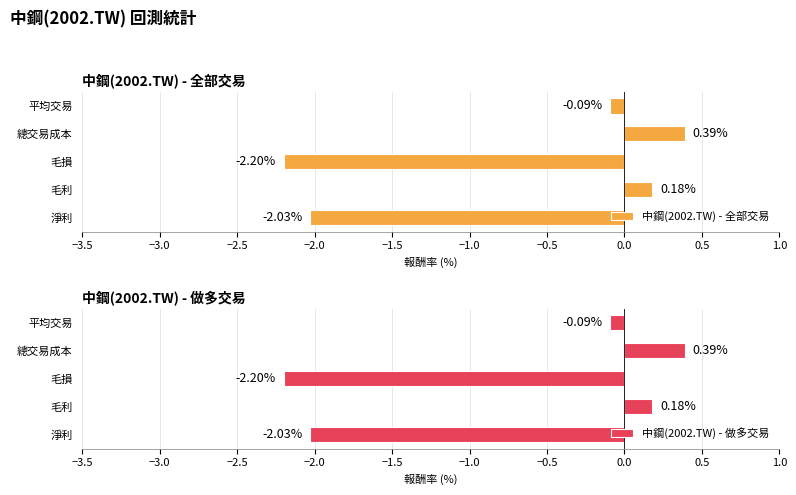

What is the difference between the second highest and minimum values in the 中鋼(2002.TW) - 全部交易 series?

2.4